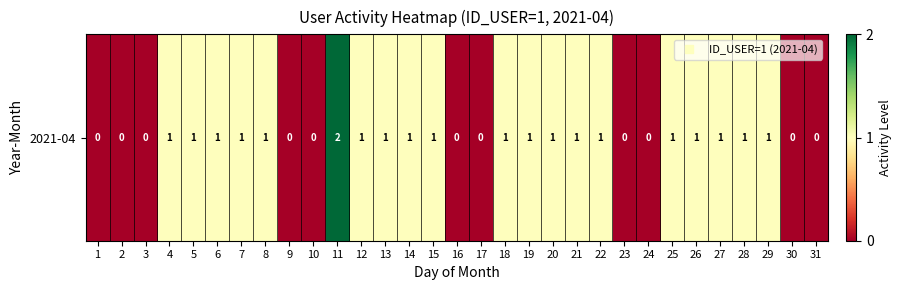

What is the difference between the maximum and minimum values?

2